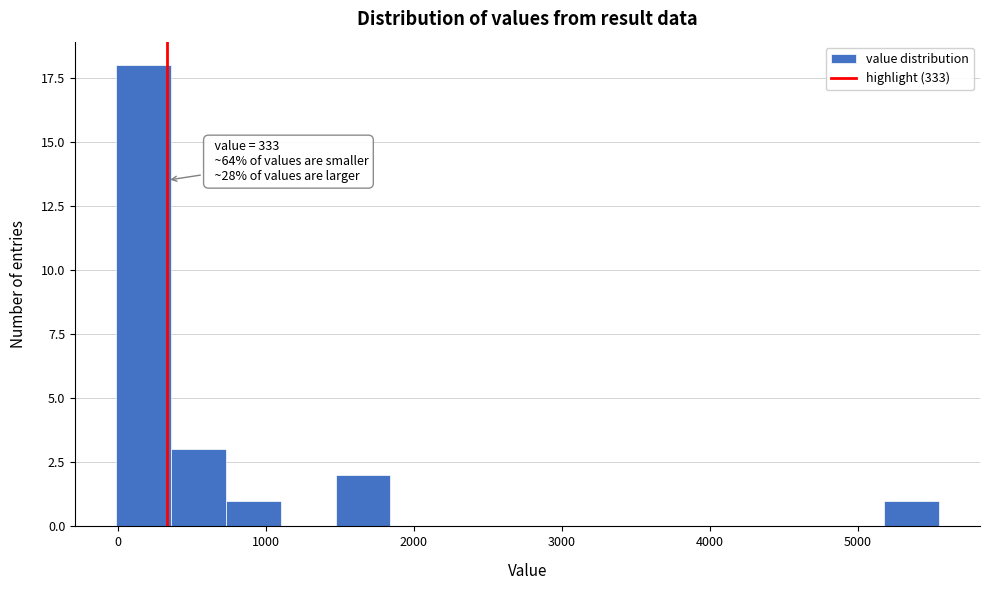

Read against the x-axis, roughly where is the centre of the tallest bar?

200